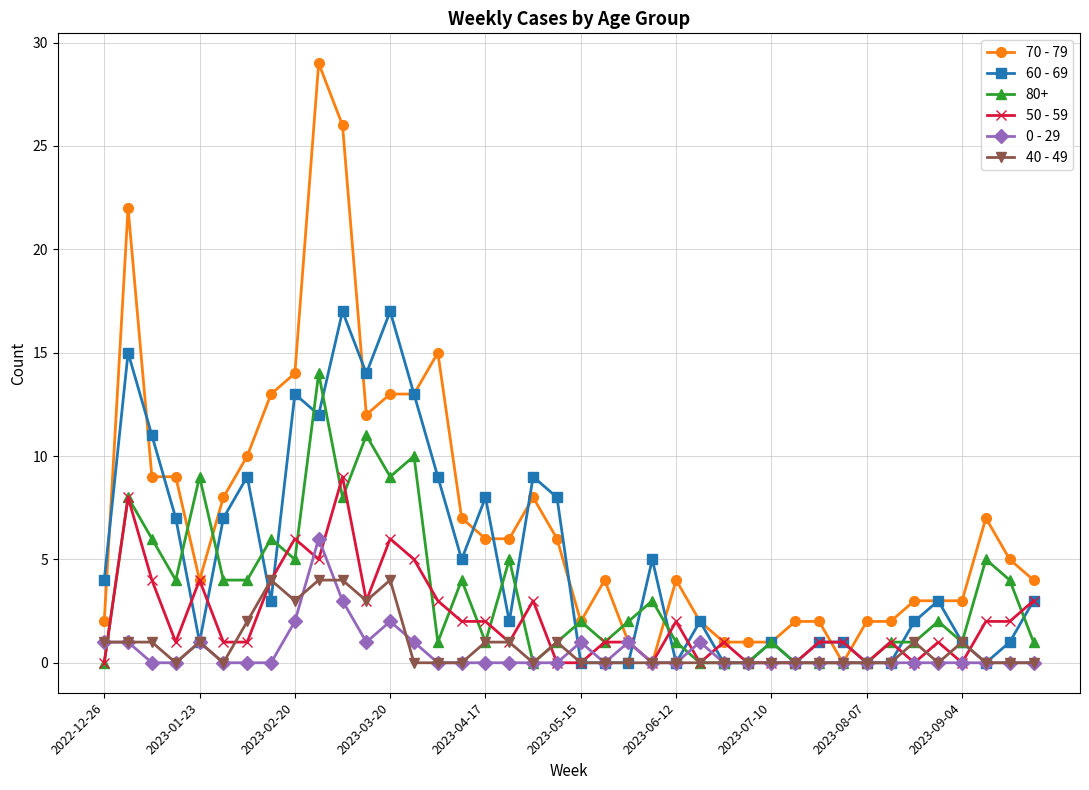

What is the greatest value displayed?

29